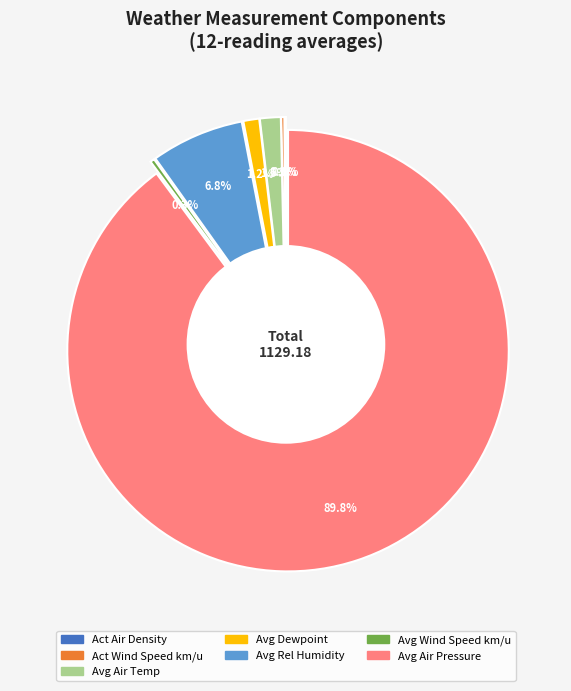

To the nearest percent, what is the difference between the largest and smallest slice percentages?

89%